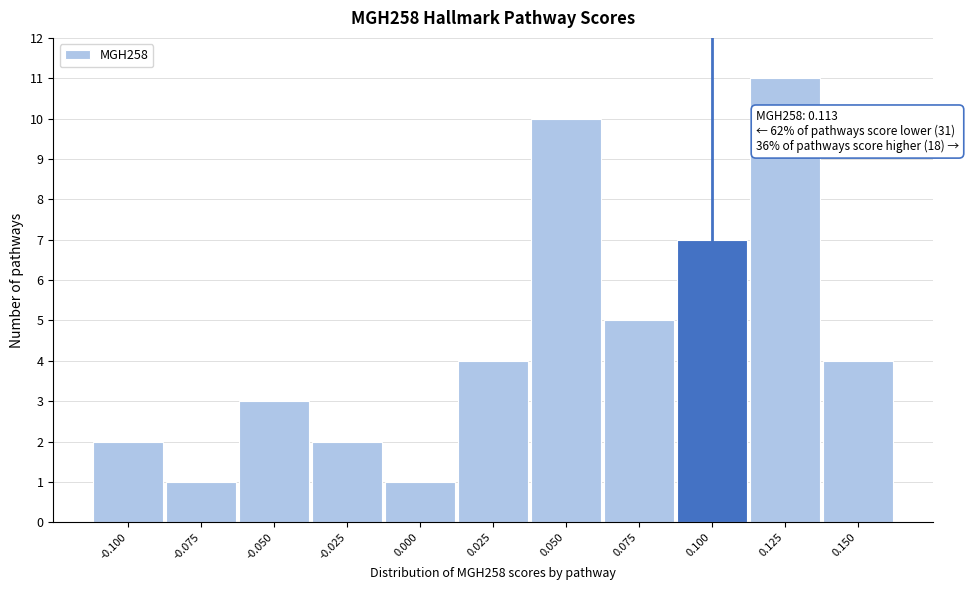

Reading right to left, what are all the values shown in this chart?

0.150=4	0.125=11	0.100=7	0.075=5	0.050=10	0.025=4	0.000=1	-0.025=2	-0.050=3	-0.075=1	-0.100=2